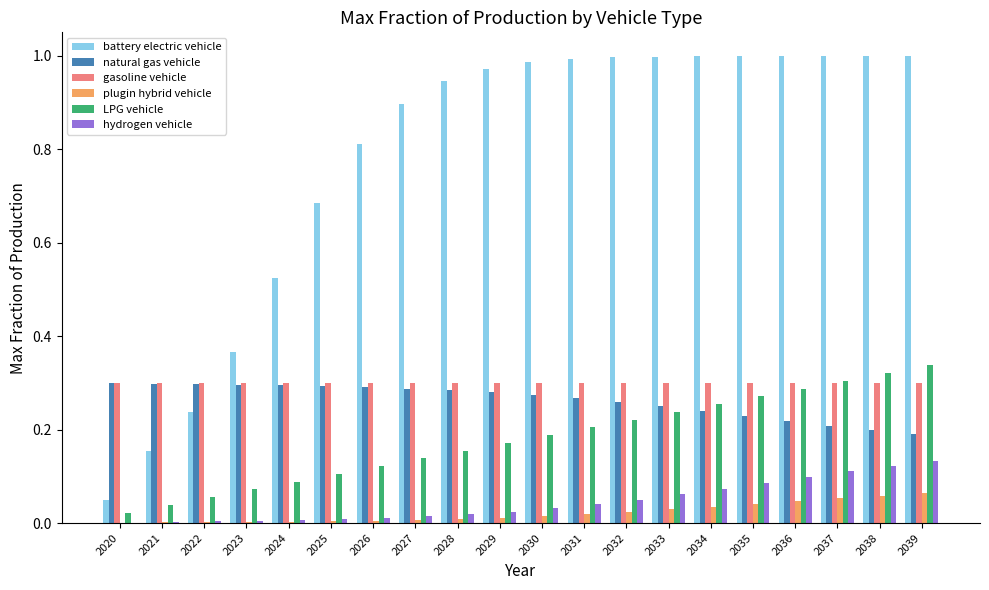

Which series changed the most between 2026 and 2028?

battery electric vehicle